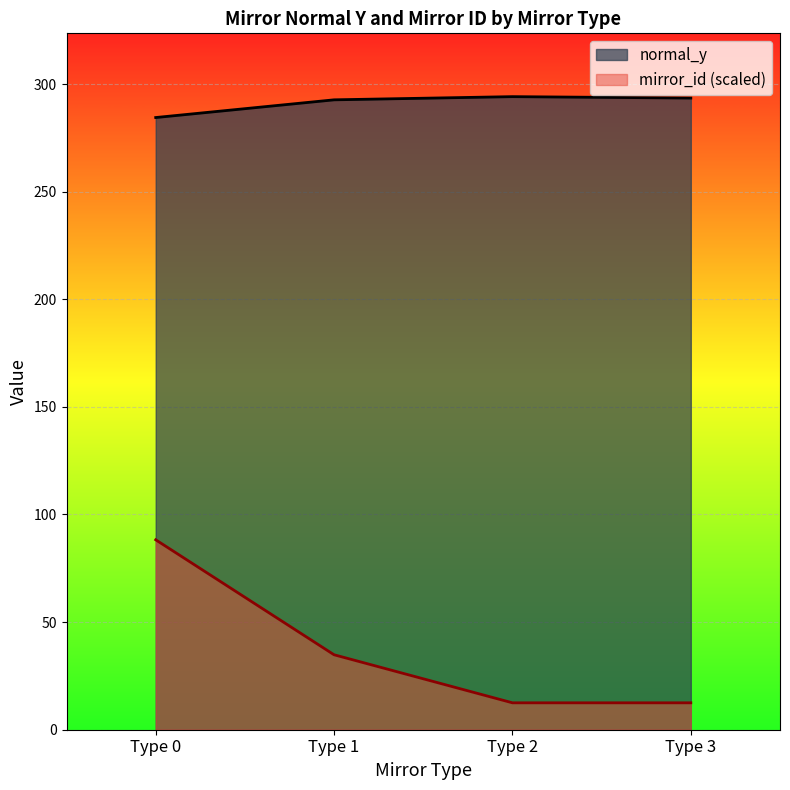

True or false: mirror_id (scaled) has more than 0 points higher than both neighbors.

False